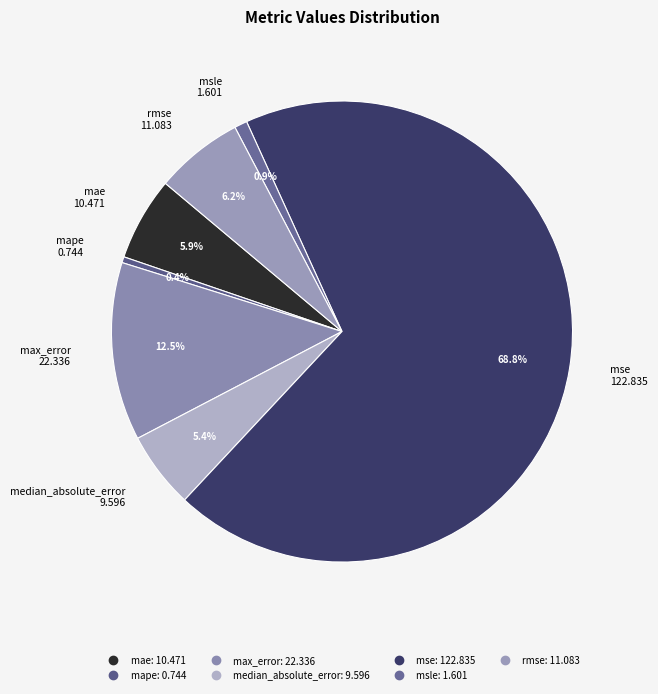

Combined, do mape and mae account for over 50%?

No